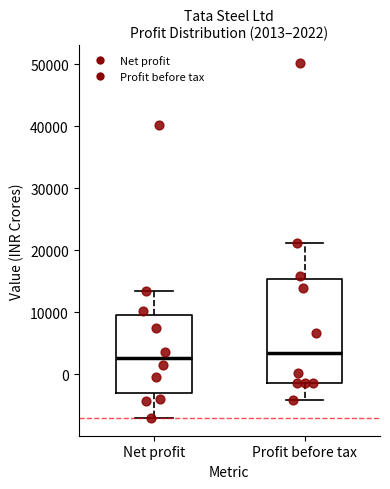

Which box is the tallest, from its lower edge to its upper edge?

Profit before tax